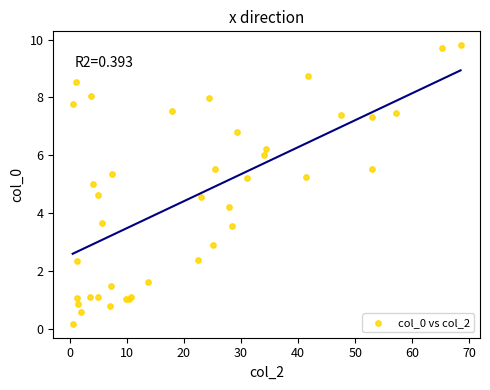

What Y value in the scatter plot is closest to 4?

4.2